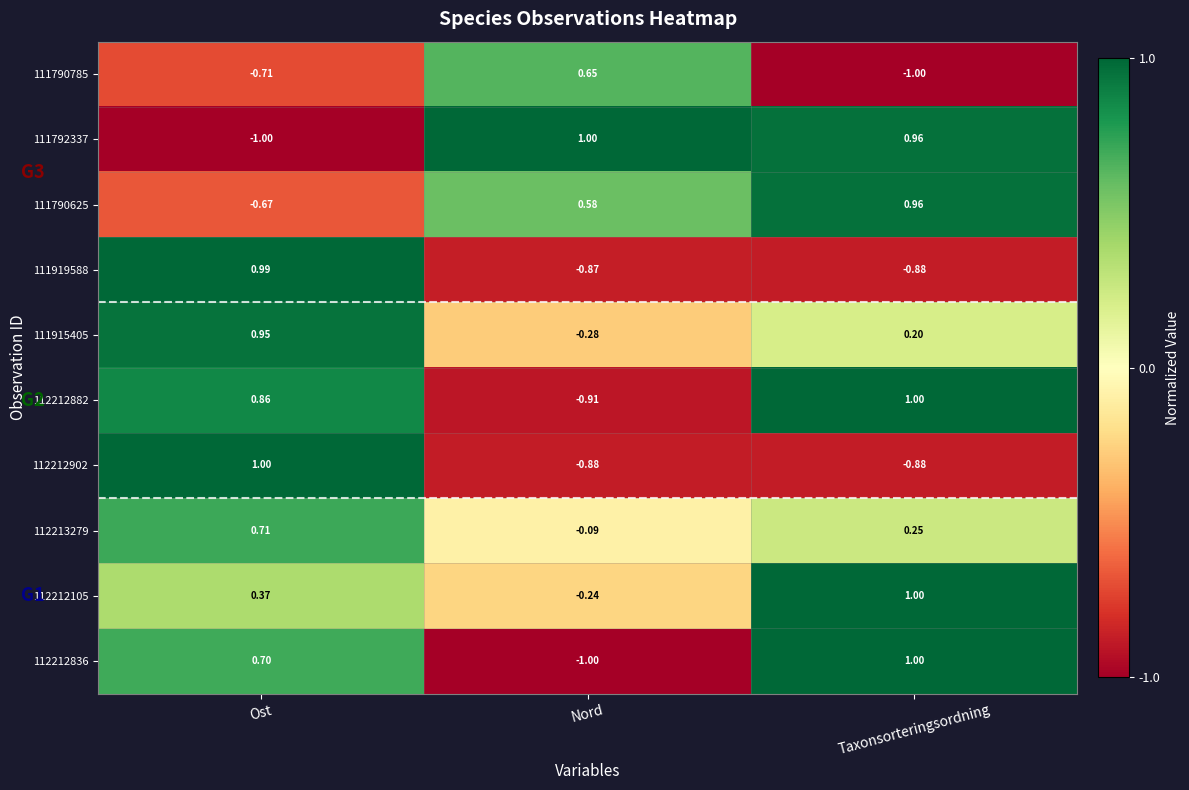

List the labels in order of 111792337 value, smallest first.

Ost, Taxonsorteringsordning, Nord